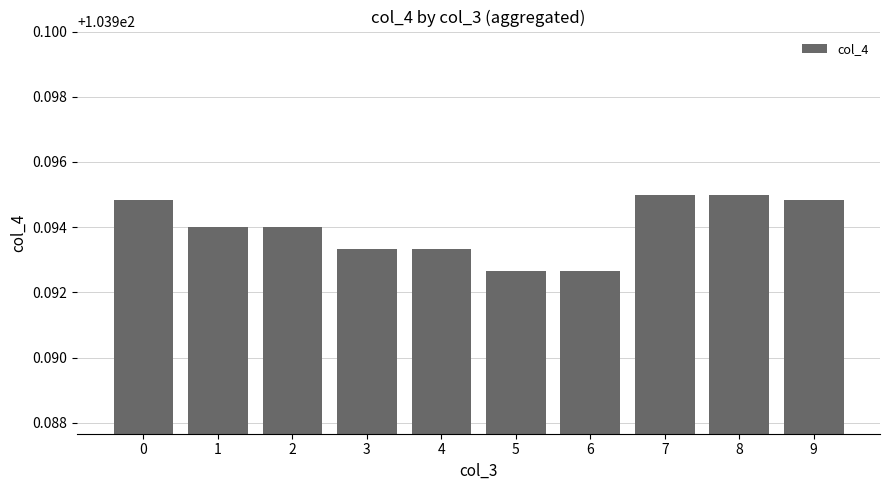

What is the sum of all values?

1039.9